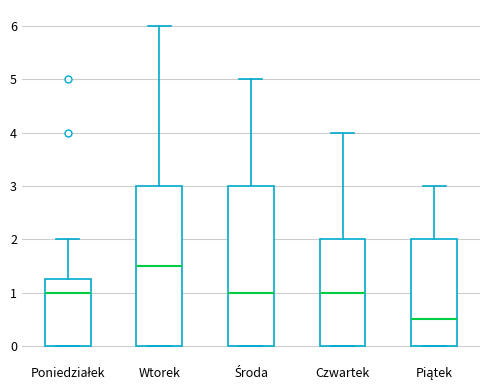

Reading left to right, transcribe this box plot: for each box, give where its median line is, the range the box spans, and where its two whiskers end, as read against the y-axis. The values are not printed on the chart, so give them approximately, as read against the axis.

Poniedziałek: median 1.0, box 0.0 to 1.3, whiskers 0.0 to 2.0
Wtorek: median 1.5, box 0.0 to 3.0, whiskers 0.0 to 6.0
Środa: median 1.0, box 0.0 to 3.0, whiskers 0.0 to 5.0
Czwartek: median 1.0, box 0.0 to 2.0, whiskers 0.0 to 4.0
Piątek: median 0.5, box 0.0 to 2.0, whiskers 0.0 to 3.0